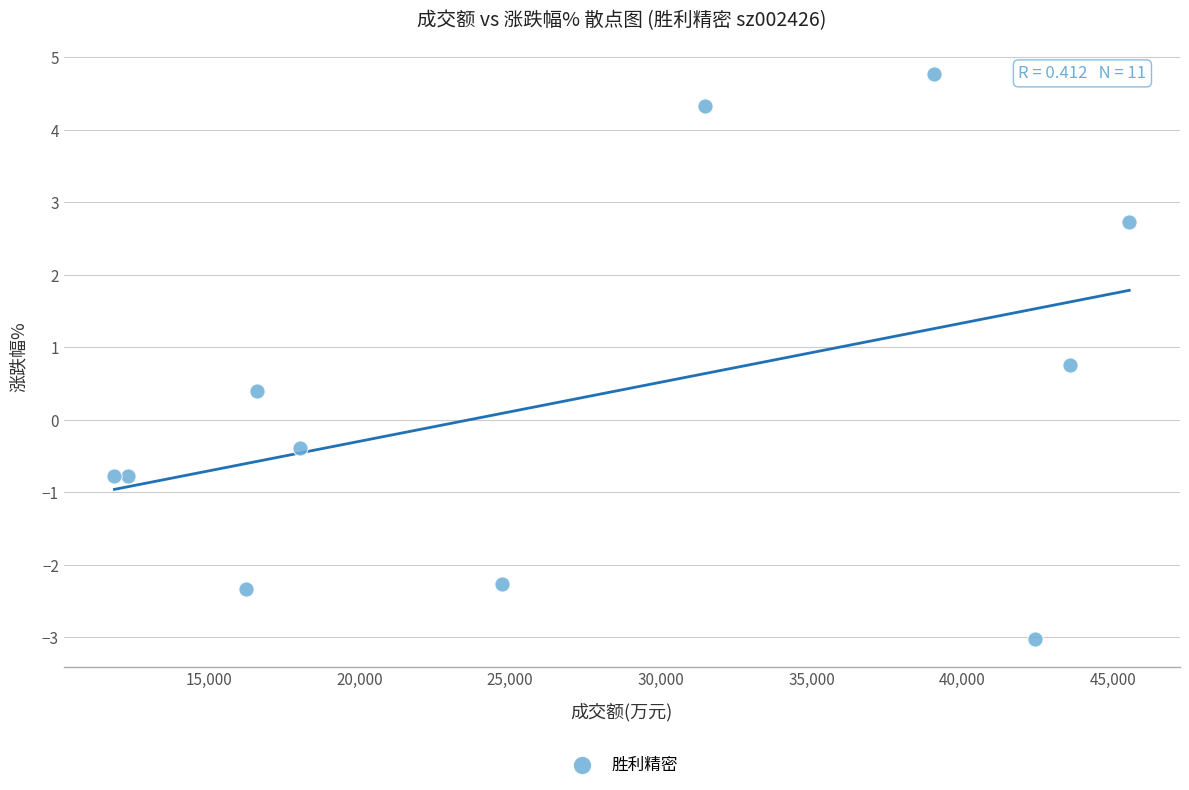

What is the range of Y values (max minus min)?

7.8